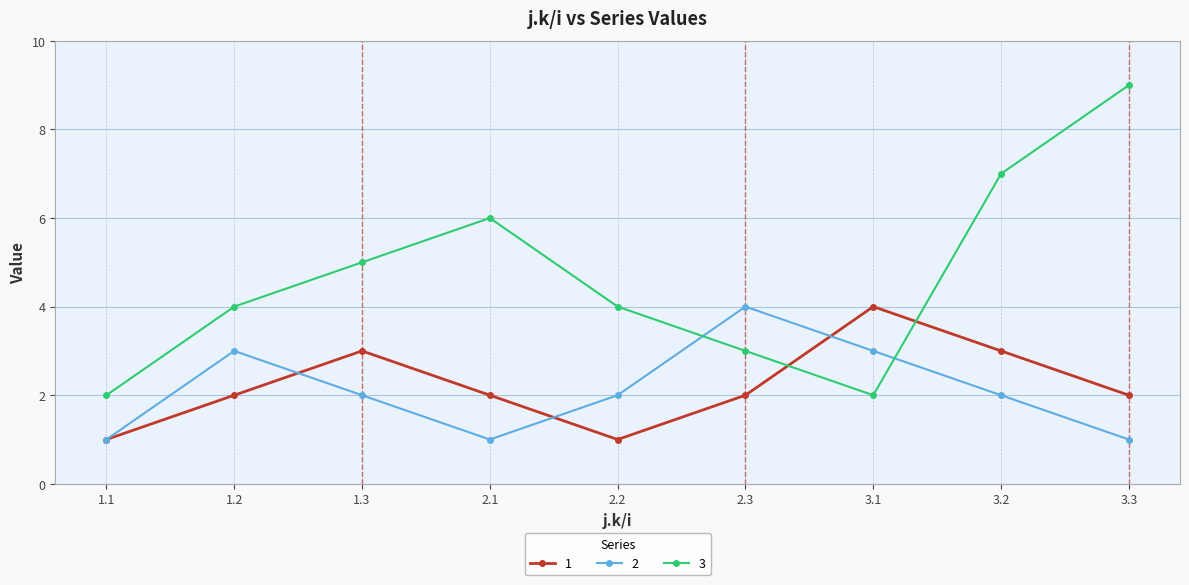

What is the difference between the maximum and minimum values in the 2 series?

3